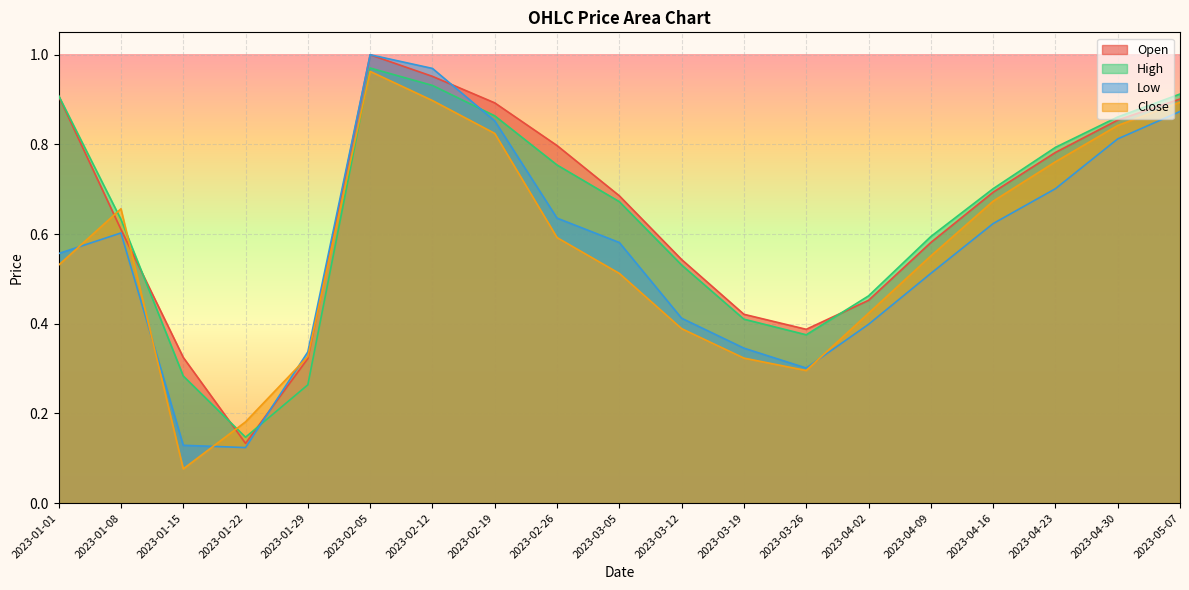

What is the greatest value displayed?

1.0